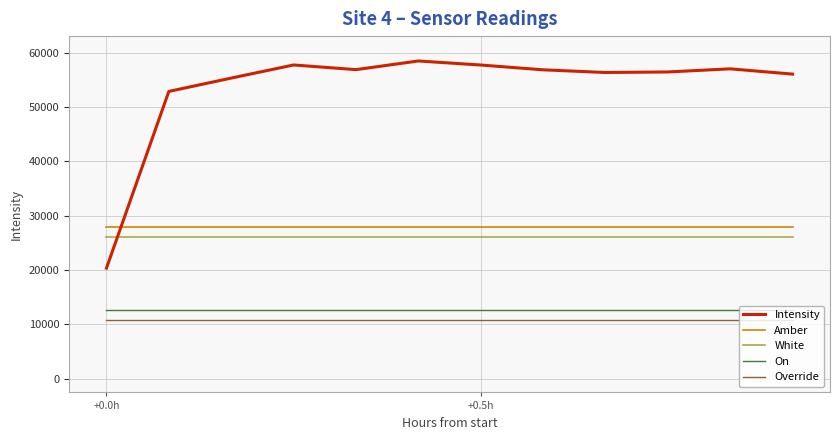

Which series has the widest spread of values?

Intensity